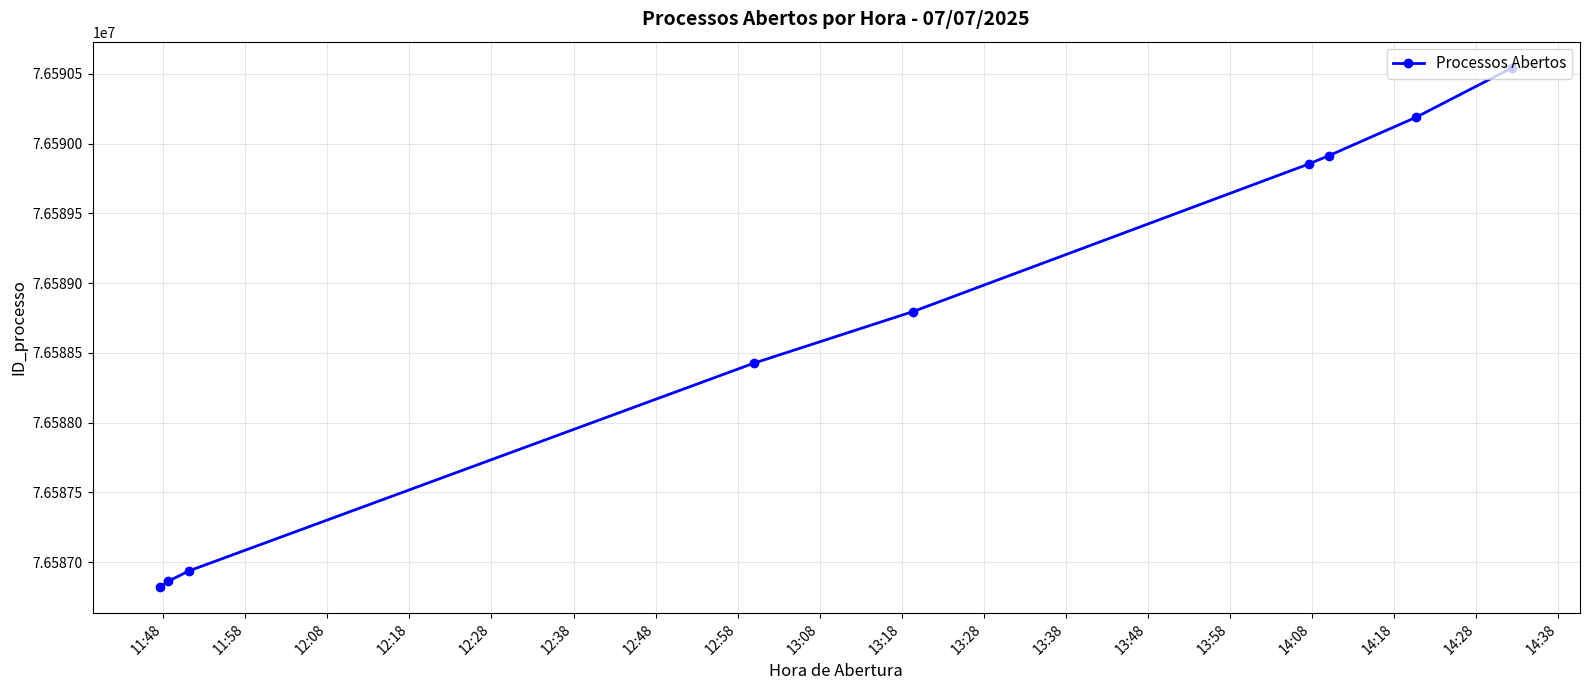

What is the maximum value shown in the chart?

76590545